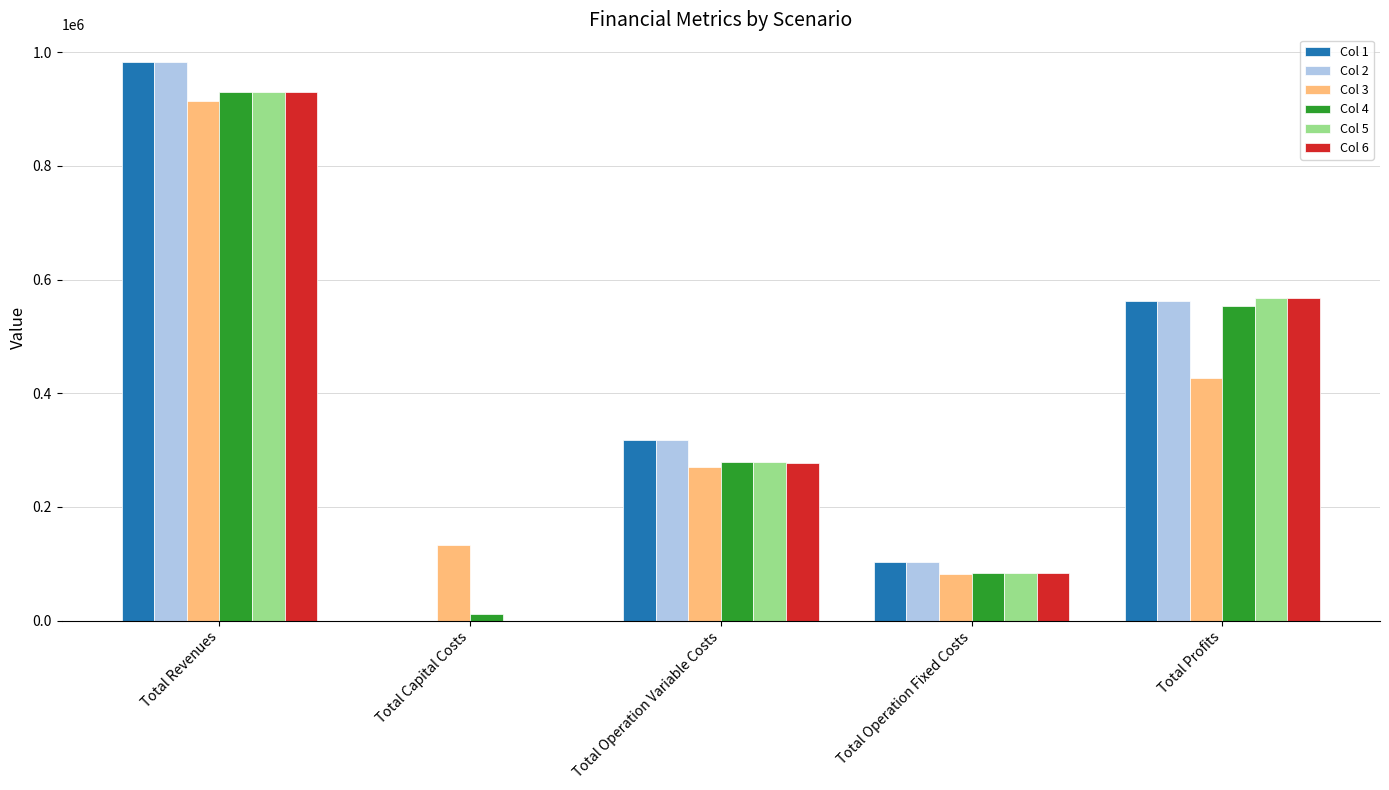

Reading left to right, extract all data points from this chart.

Col 1: 982163.5	0.0	318366.3	102270.8	561526.4
Col 2: 982163.5	0.0	317217.5	102270.8	562675.2
Col 3: 914828.6	133600.0	270966.2	82682.7	427579.7
Col 4: 929429.3	12000.0	279754.0	83943.8	553731.5
Col 5: 929429.3	0.0	278744.9	83943.8	566740.7
Col 6: 929429.3	0.0	277734.3	83943.8	567751.2